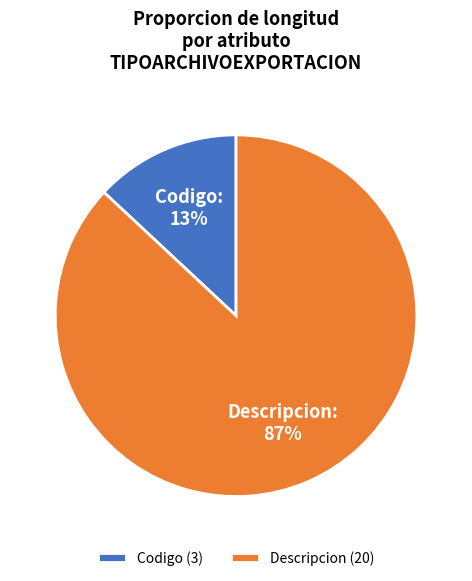

Is the sum of Descripcion and Codigo greater than half?

Yes